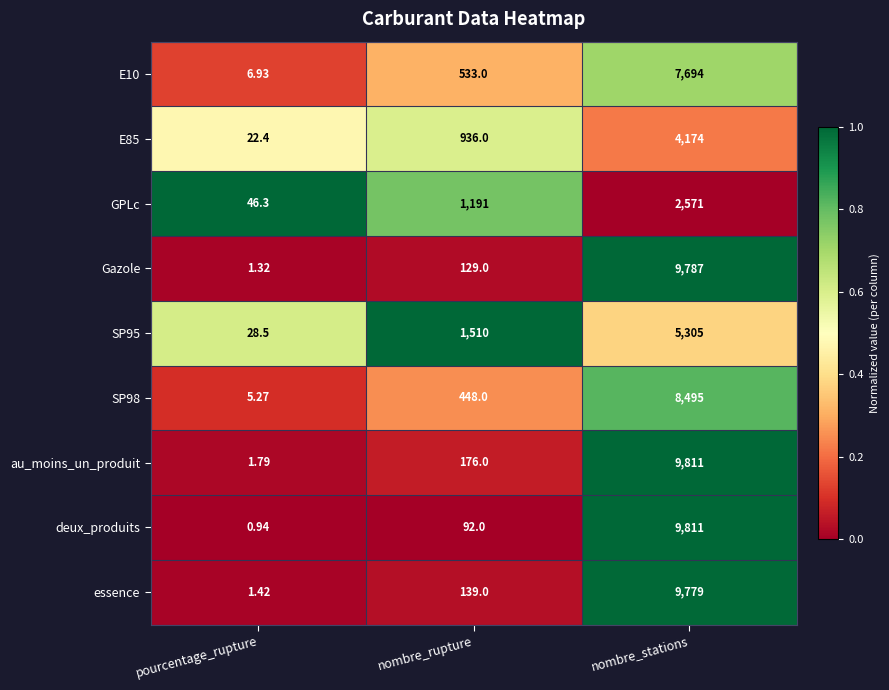

At which category does the chart reach its minimum across all series?

pourcentage_rupture